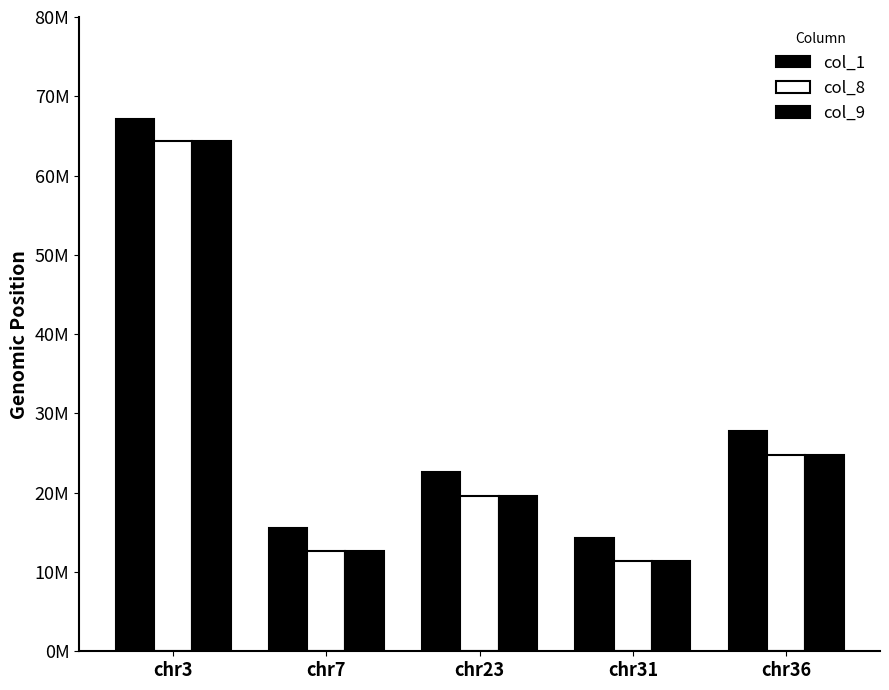

Is the value of col_1 at chr36 greater than the value of col_9 at chr3?

No